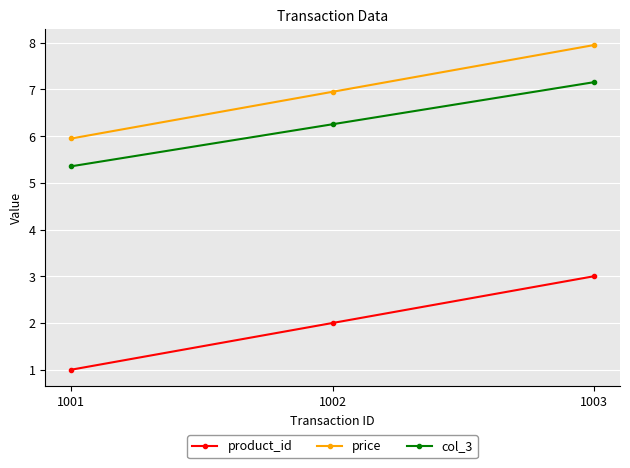

Does the chart have visible grid lines?

Yes